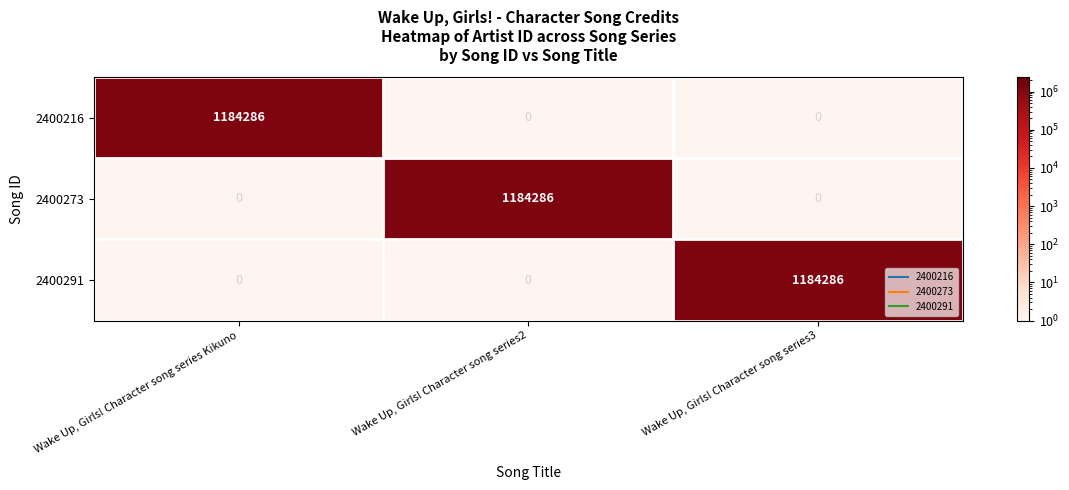

What is the total value across all series at Wake Up, Girls! Character song series Kikuno?

1184286